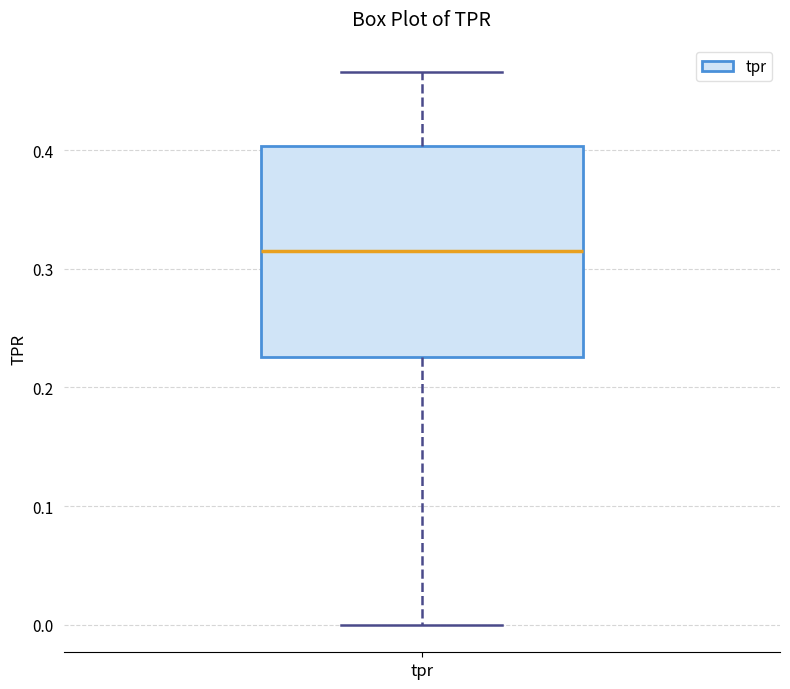

Transcribe this box plot: give where the median line is, the range the box spans, and where the two whiskers end, as read against the y-axis. The values are not printed on the chart, so give them approximately, as read against the axis.

median 0.32, box 0.23 to 0.40, whiskers 0.00 to 0.47